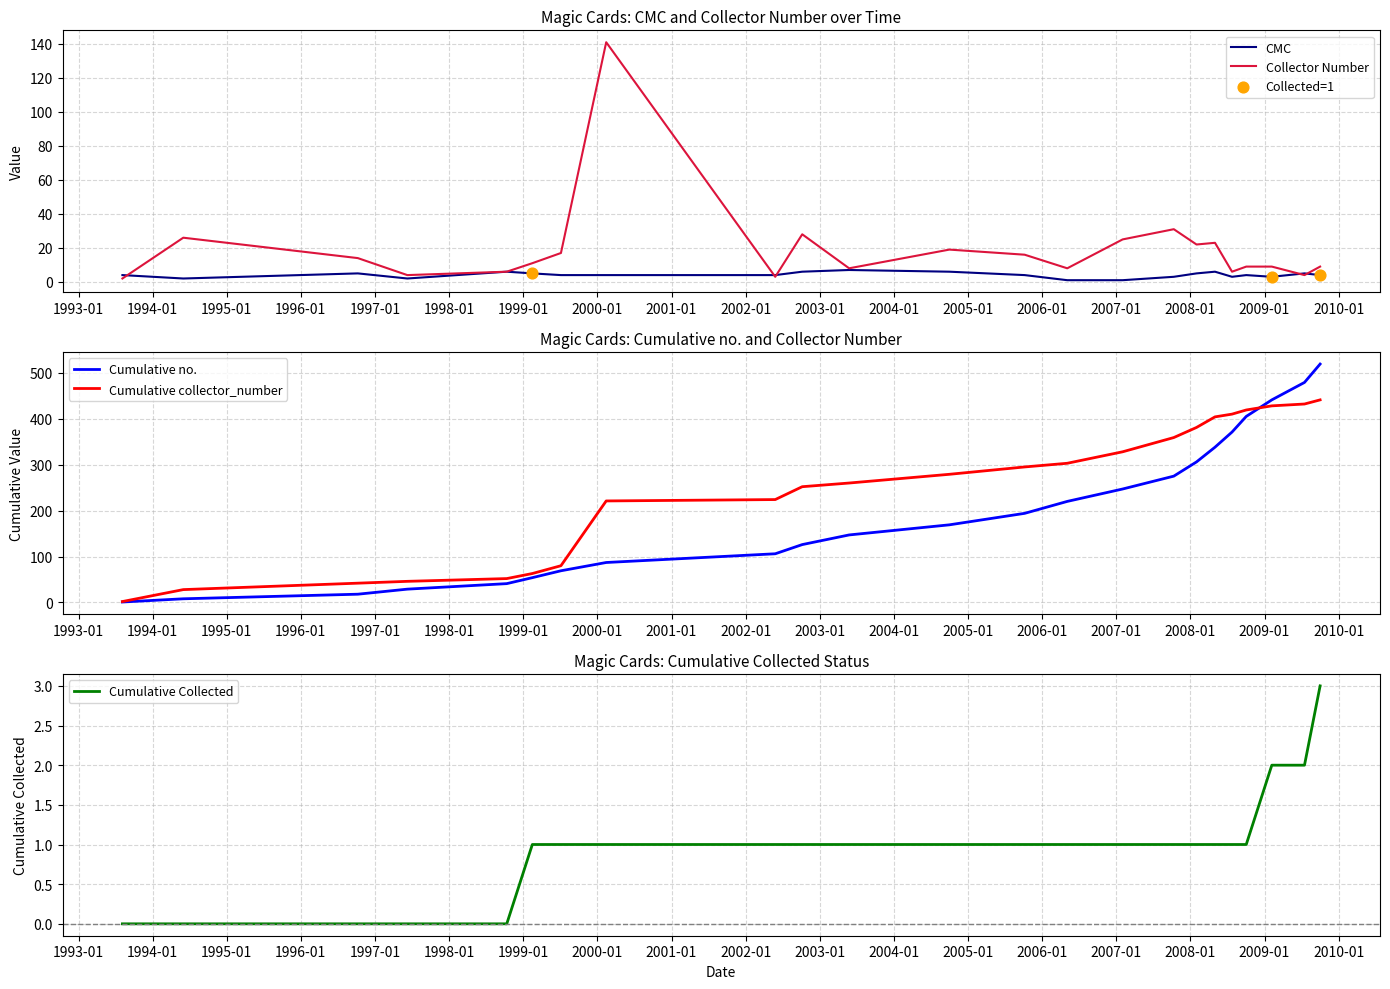

Which series reaches the minimum Y coordinate?

Cumulative Collected